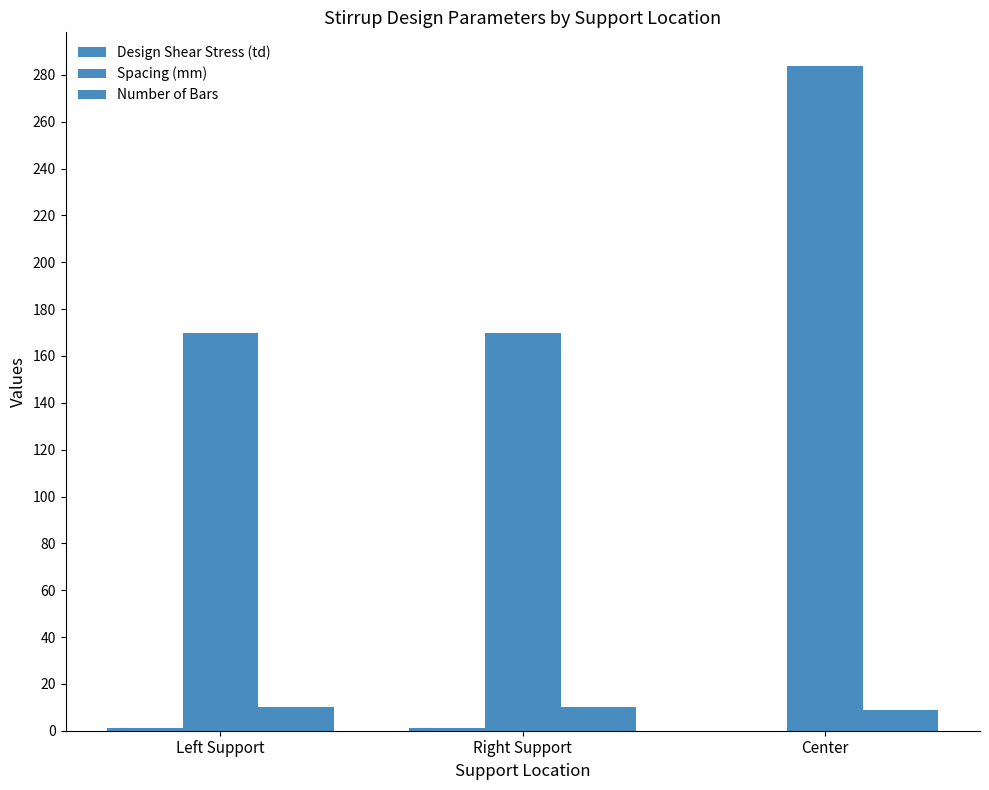

How many distinct data groups are displayed?

3